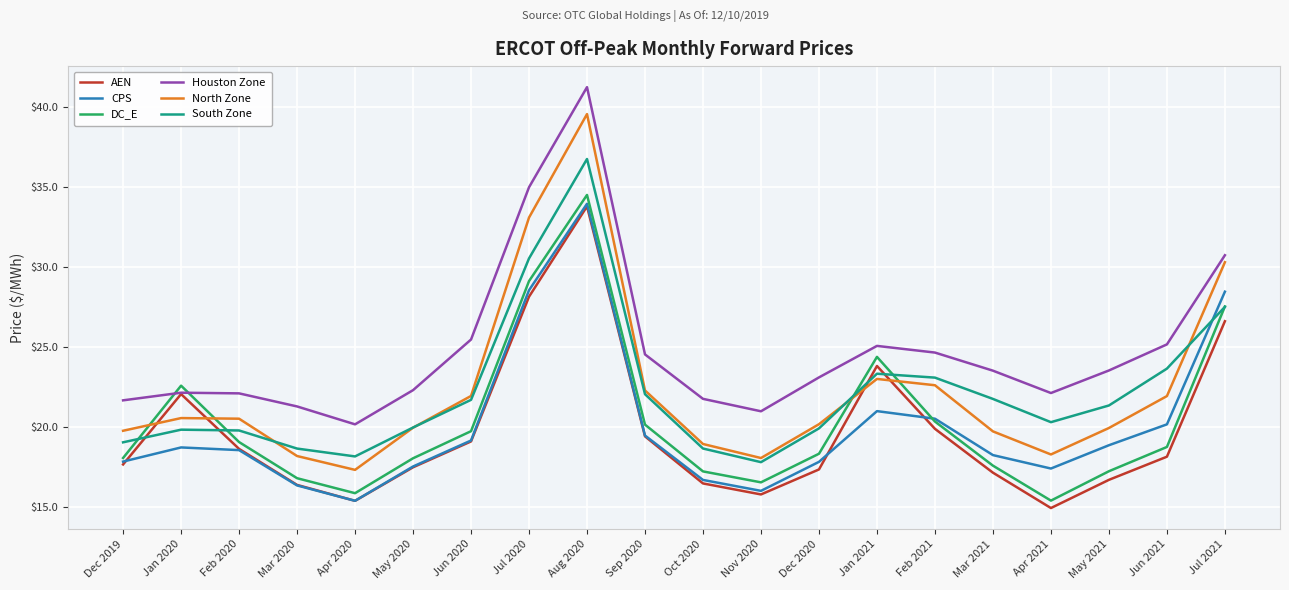

What position from the left is Jun 2021?

19